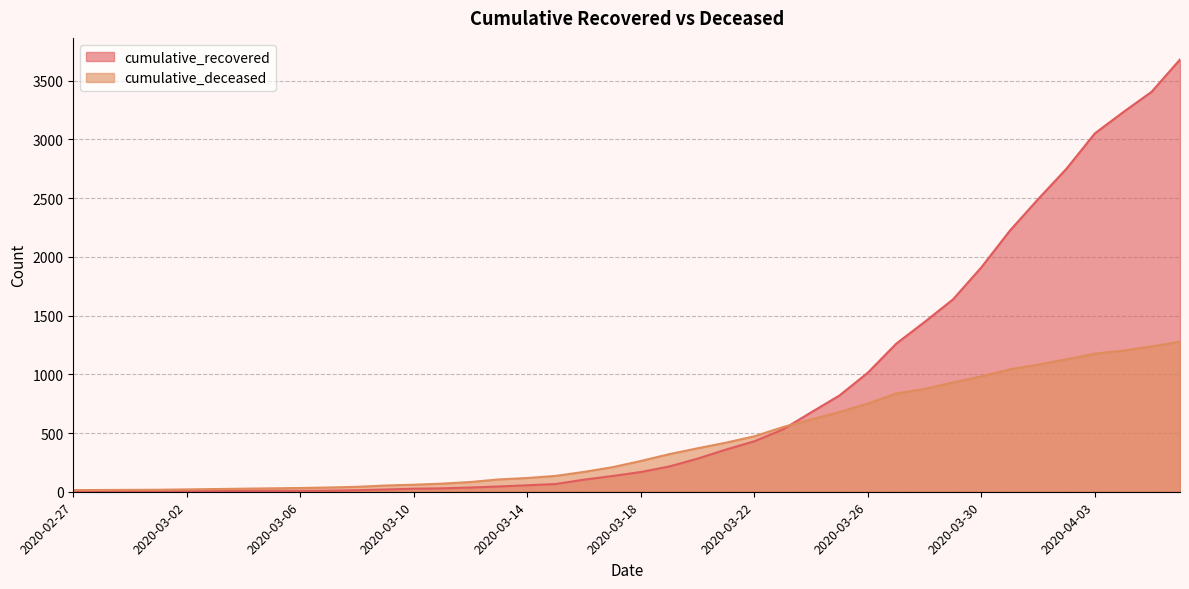

What is the smallest value displayed?

2